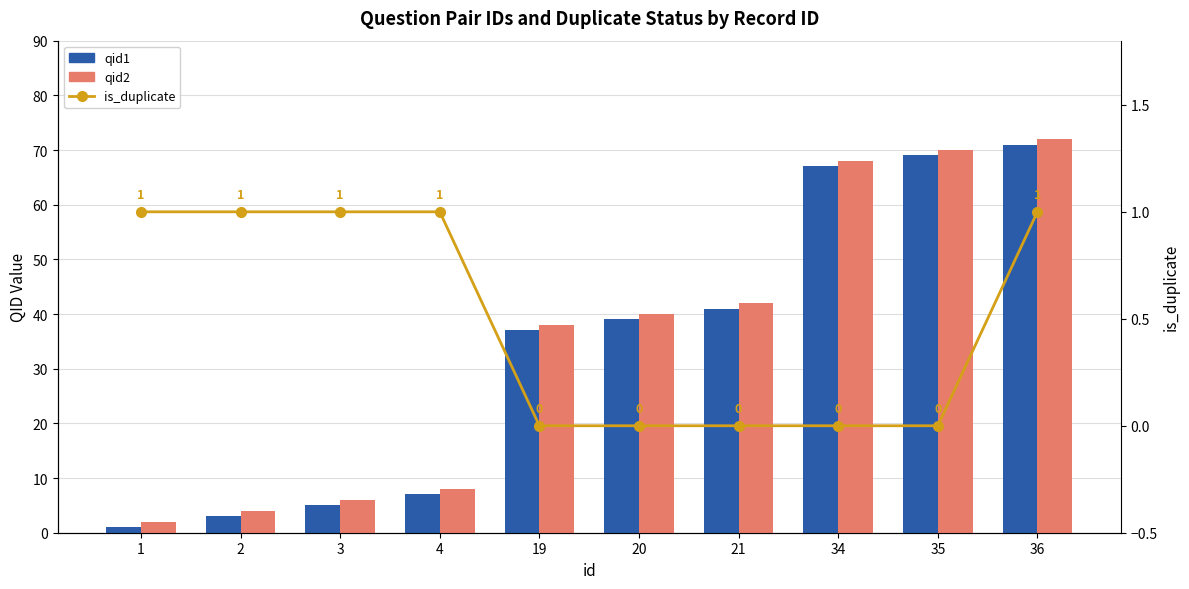

True or false: is_duplicate has a value of 0 at 34.

True